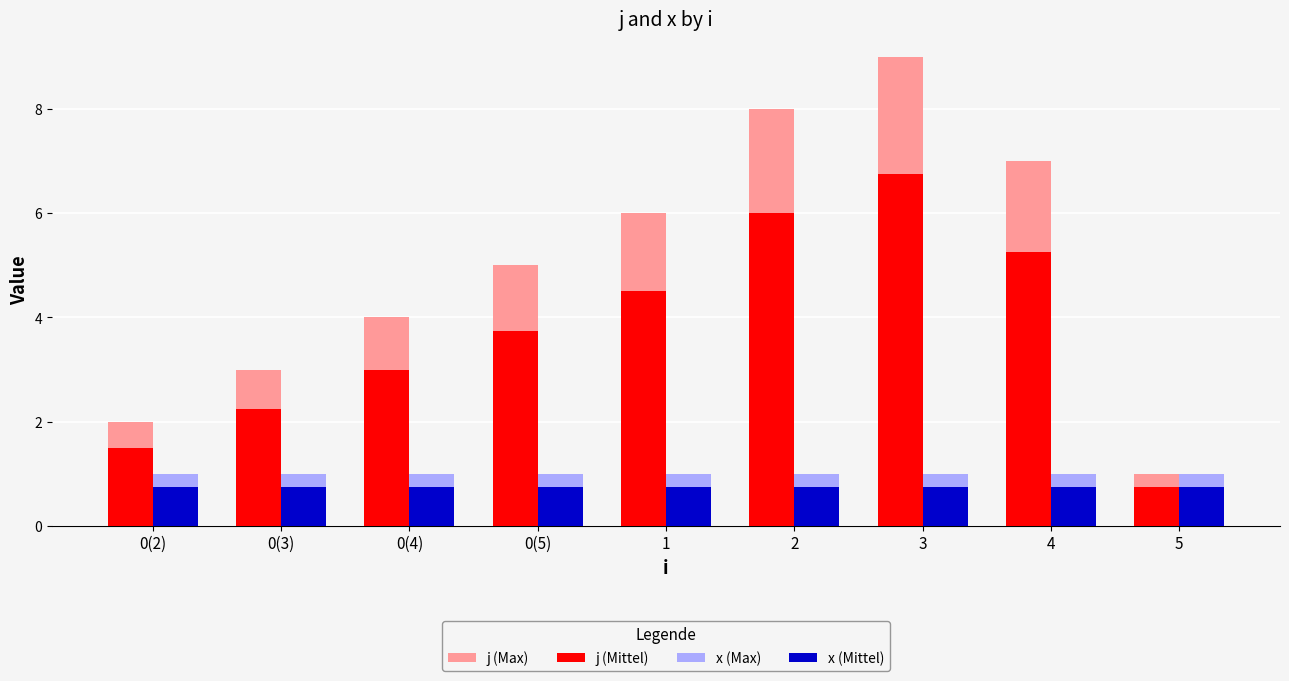

Rank the series by their maximum value, from lowest to highest.

x (Mittel), x (Max), j (Mittel), j (Max)